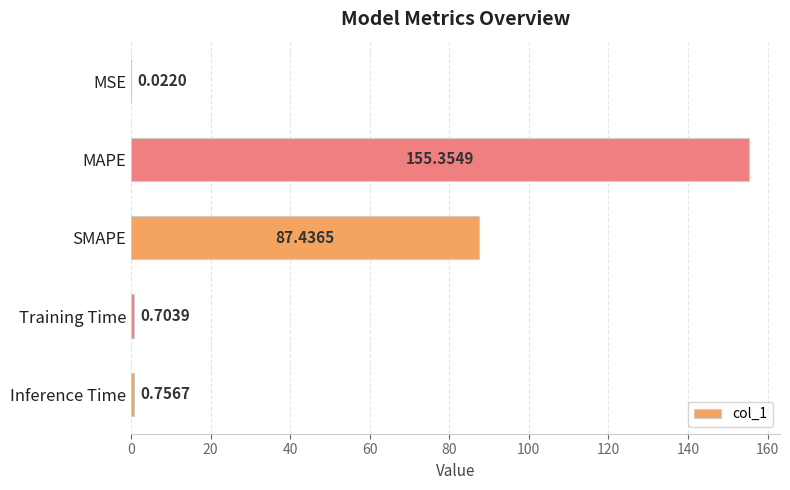

What is the sum of the values at Inference Time and Training Time?

1.5